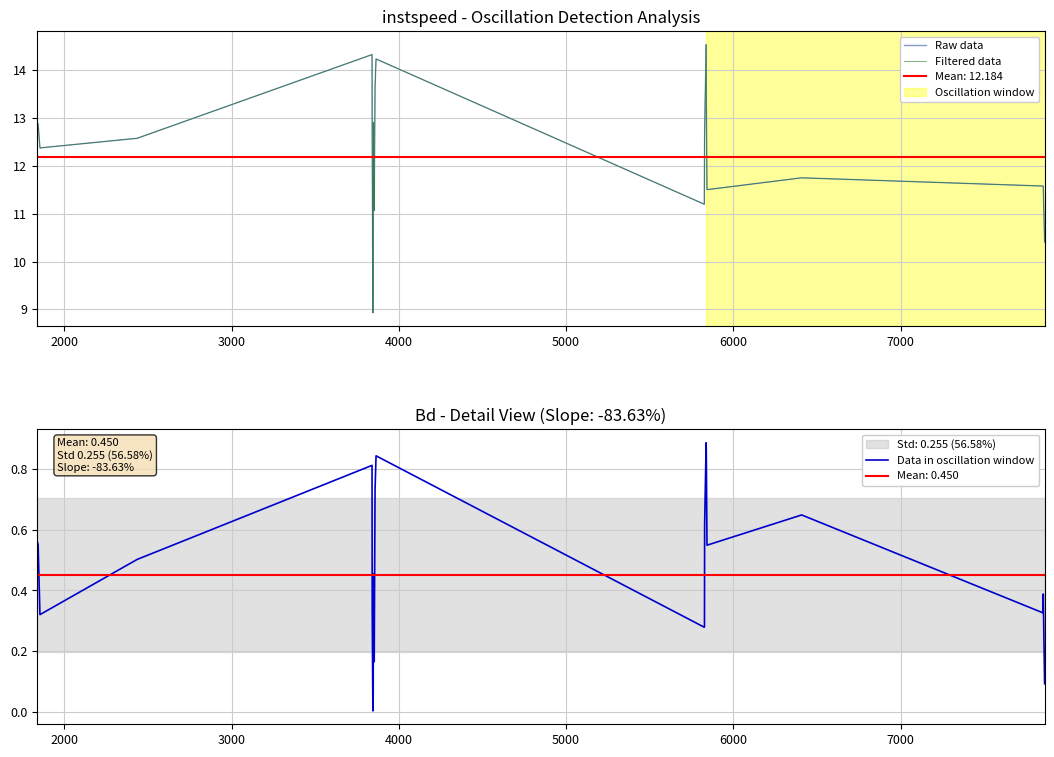

Which series has the widest spread of values?

Raw data